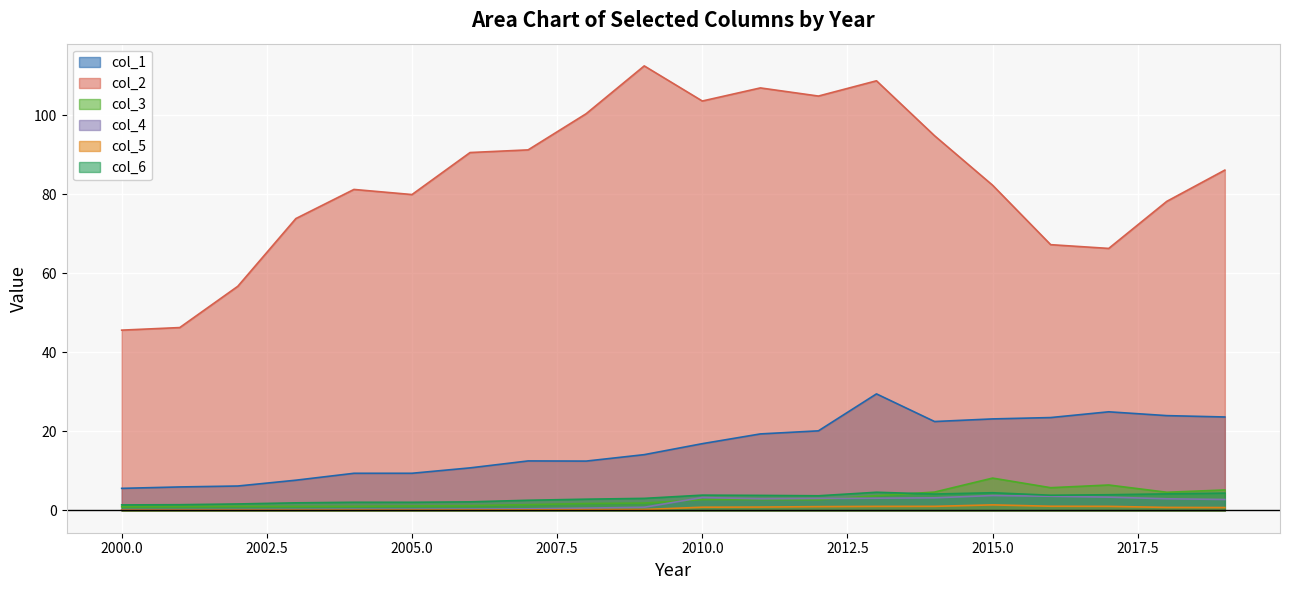

What is the maximum value for 3?

8.2